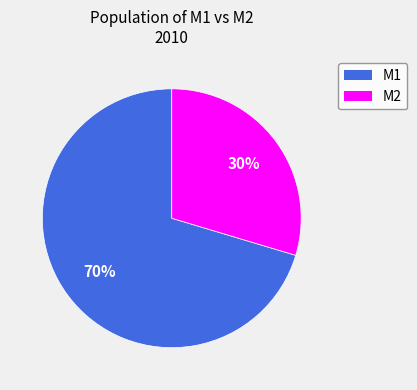

Count the number of slices in the pie.

2